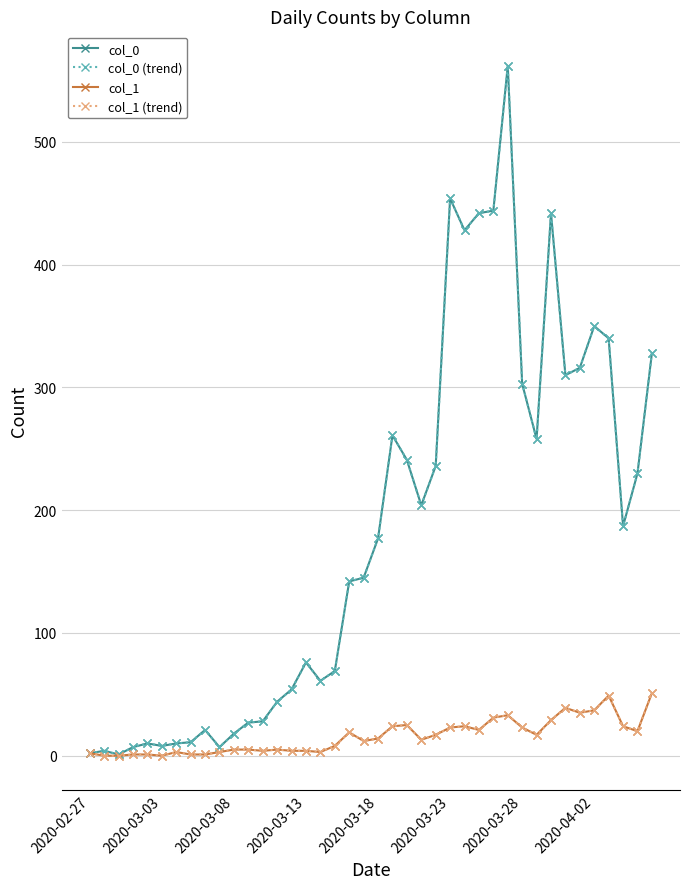

True or false: col_1 and col_1 (trend) intersect in this chart.

False